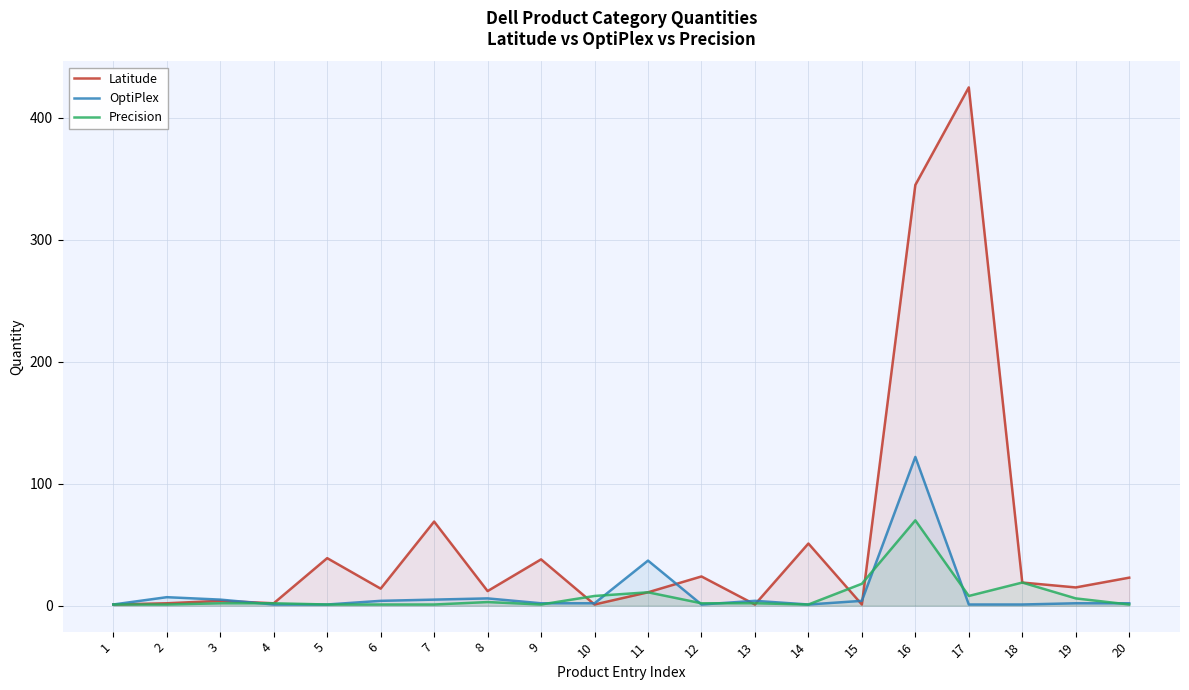

What is the value of the Latitude point at the 2nd from the left?

2